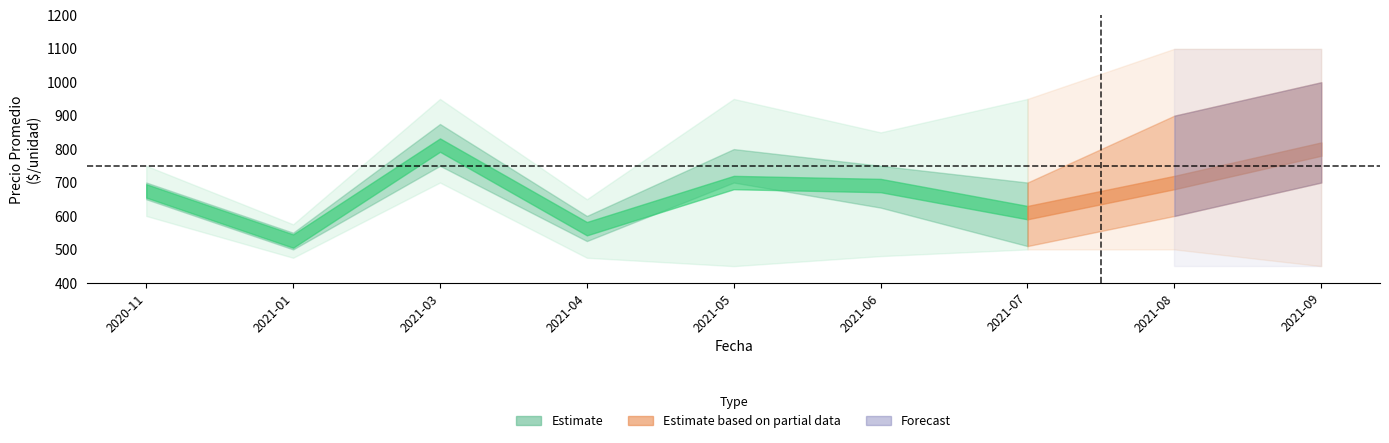

True or false: Precio minimo has a value of 820 at 2021-07.

False